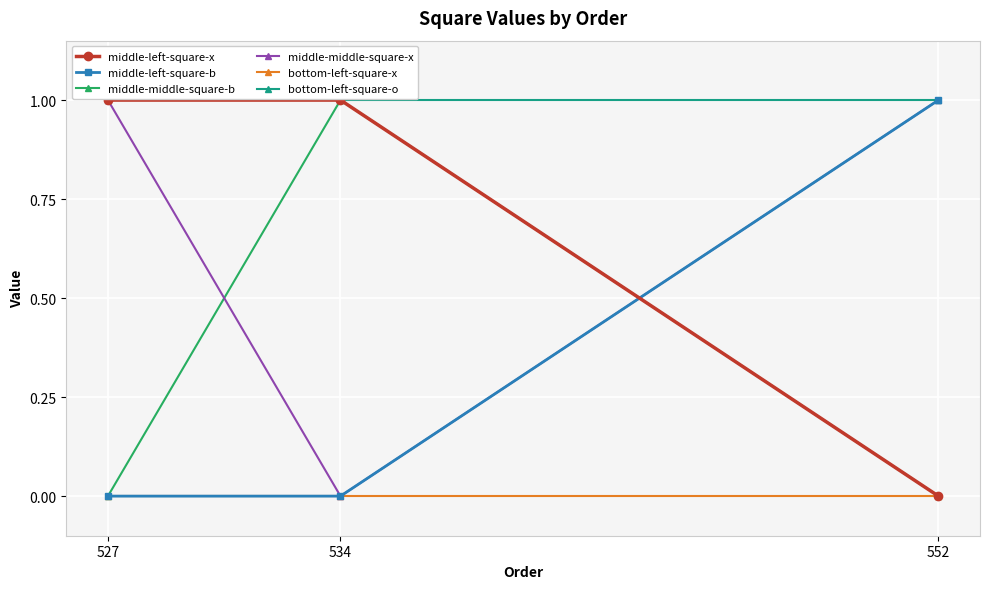

What is the total value across all series at 534?

3